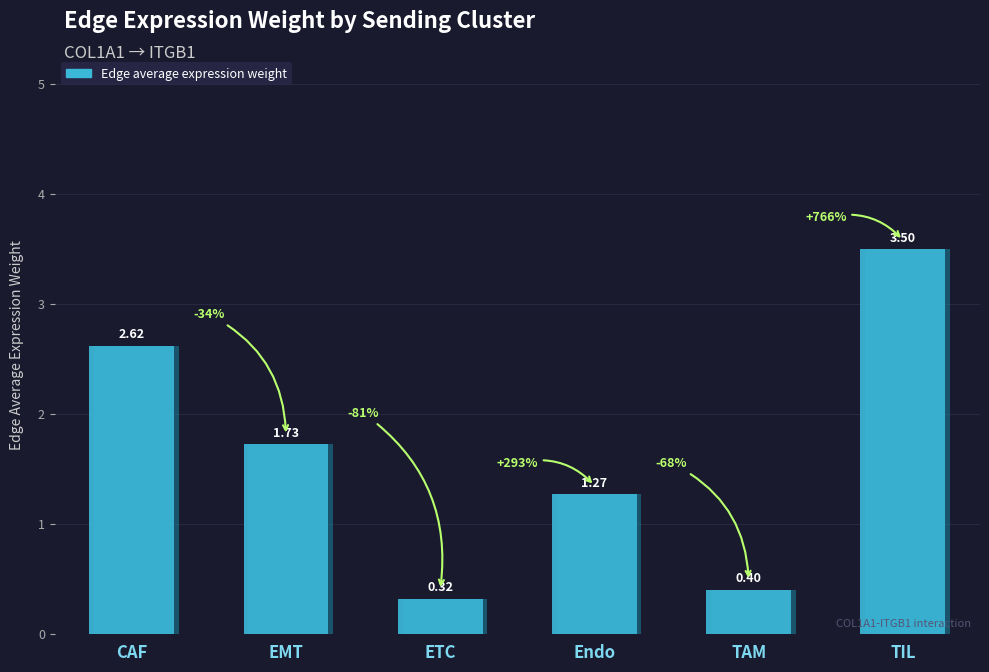

At which label does the data first exceed 1?

CAF